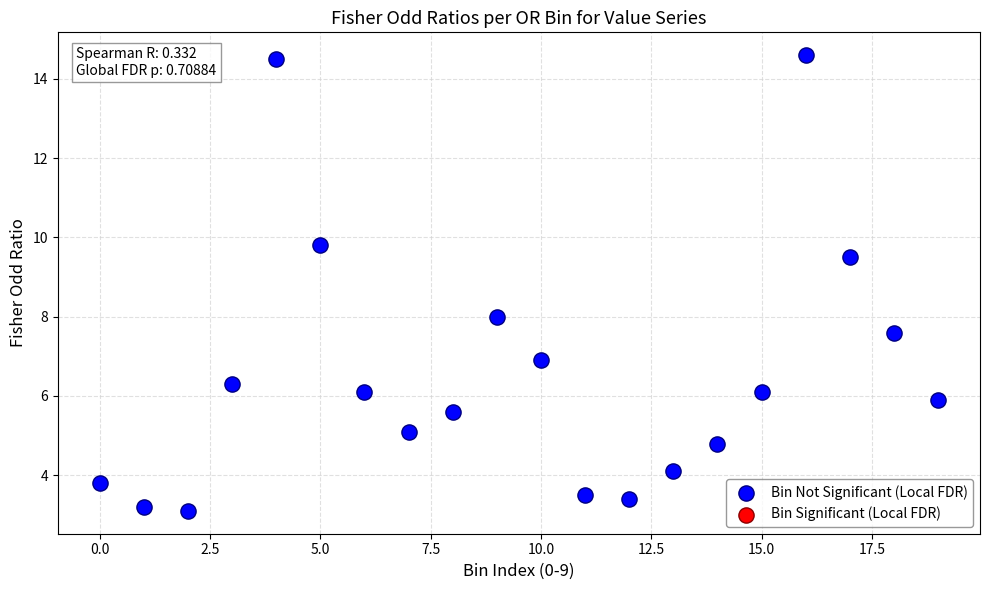

What is the range of Y values (max minus min)?

11.5